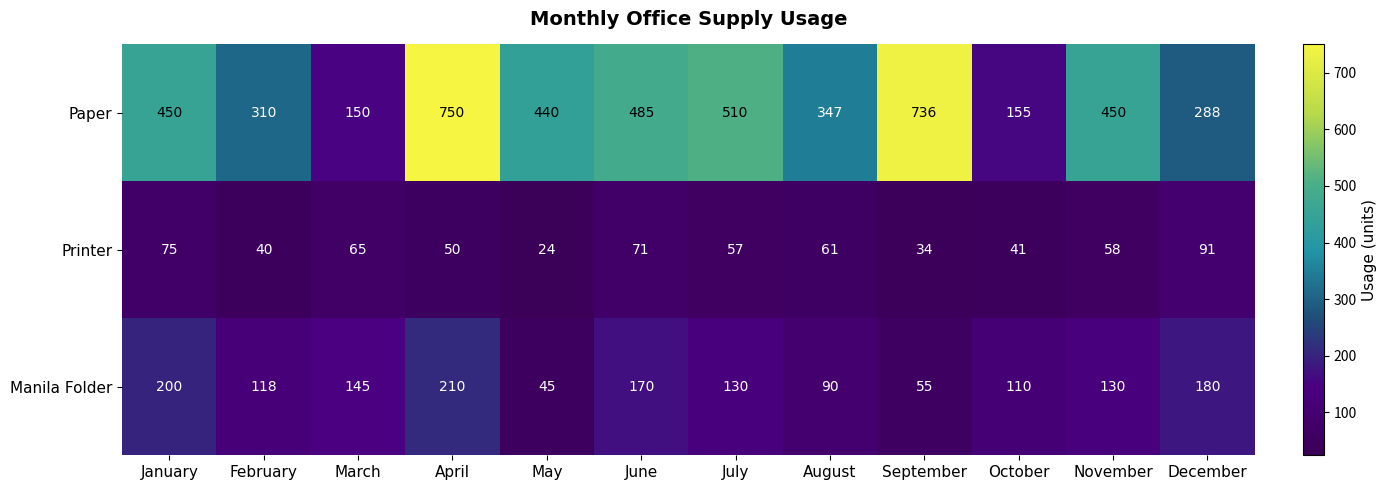

What is the average value of the Manila Folder series?

132